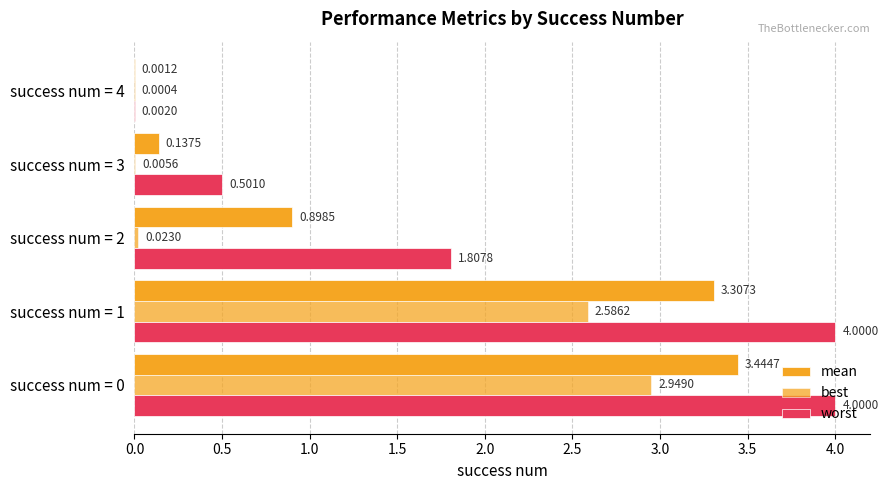

What is the label of the 4th bar from the right?

0.5